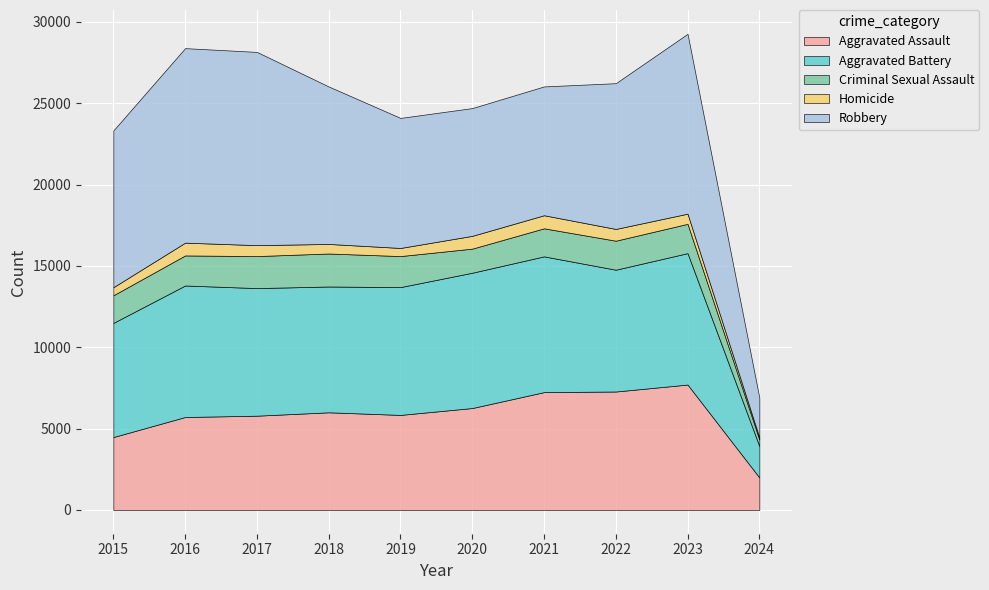

True or false: Robbery and Aggravated Assault cross at least once.

False